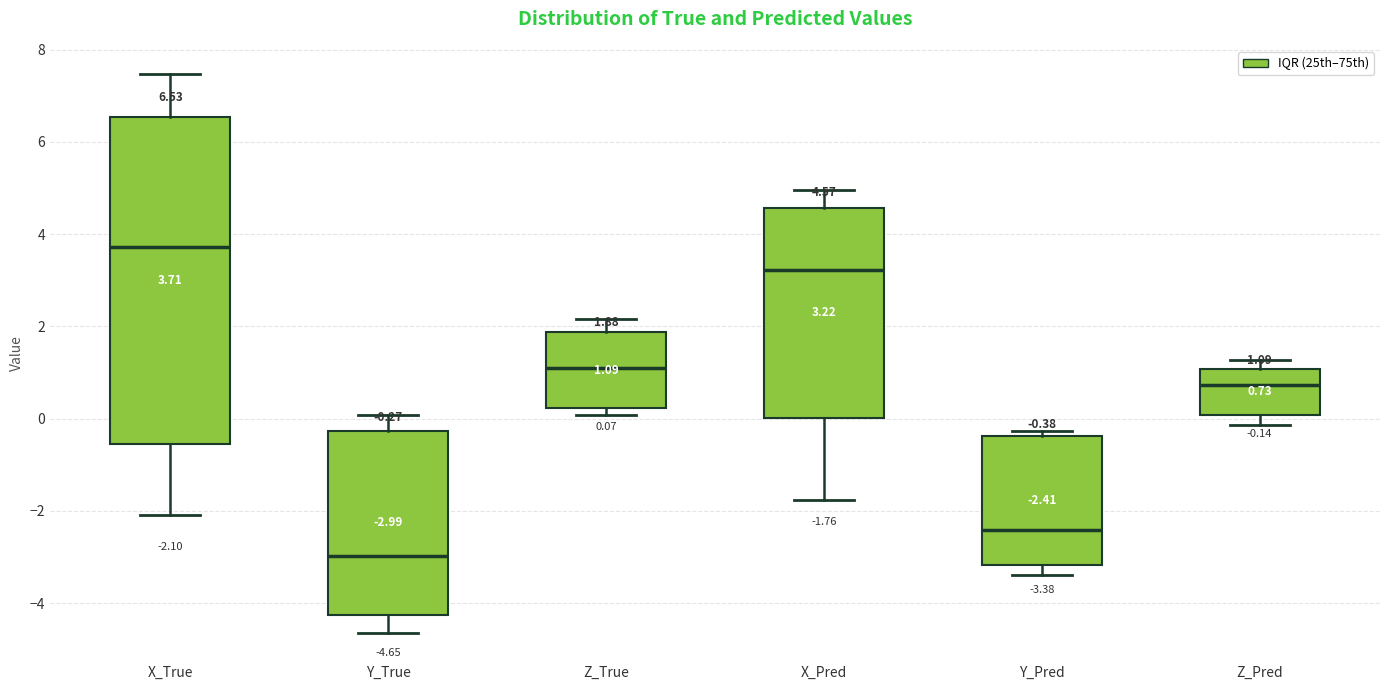

Which box has the highest median line?

X_True